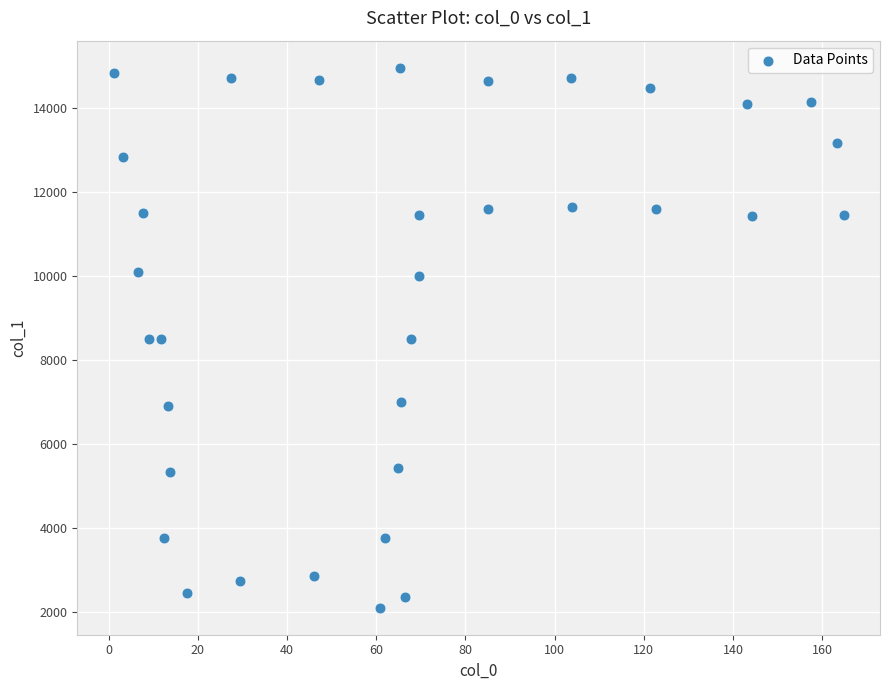

What is the range of X values (max minus min)?

163.6